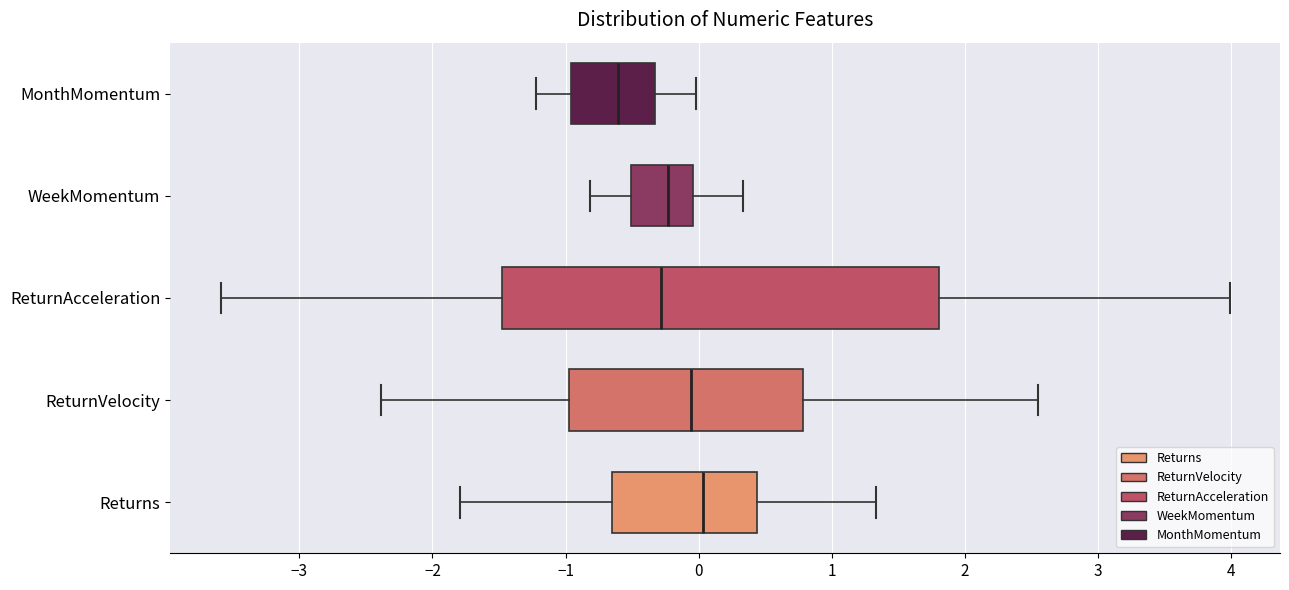

Reading bottom to top, read every box against the x-axis: the position of its median line, the range the box covers, and the ends of its whiskers. The values are not printed on the chart, so give them approximately, as read against the axis.

Returns: median 0.0, box -0.7 to 0.4, whiskers -1.8 to 1.3
ReturnVelocity: median -0.1, box -1.0 to 0.8, whiskers -2.4 to 2.5
ReturnAcceleration: median -0.3, box -1.5 to 1.8, whiskers -3.6 to 4.0
WeekMomentum: median -0.2, box -0.5 to 0.0, whiskers -0.8 to 0.3
MonthMomentum: median -0.6, box -1.0 to -0.3, whiskers -1.2 to 0.0